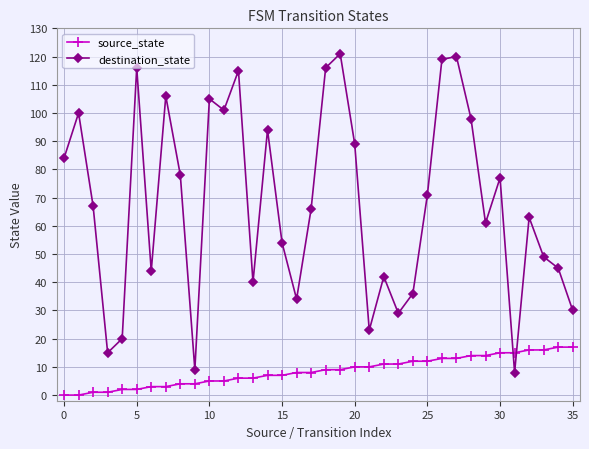

True or false: destination_state has more than 2 interior local peaks.

True